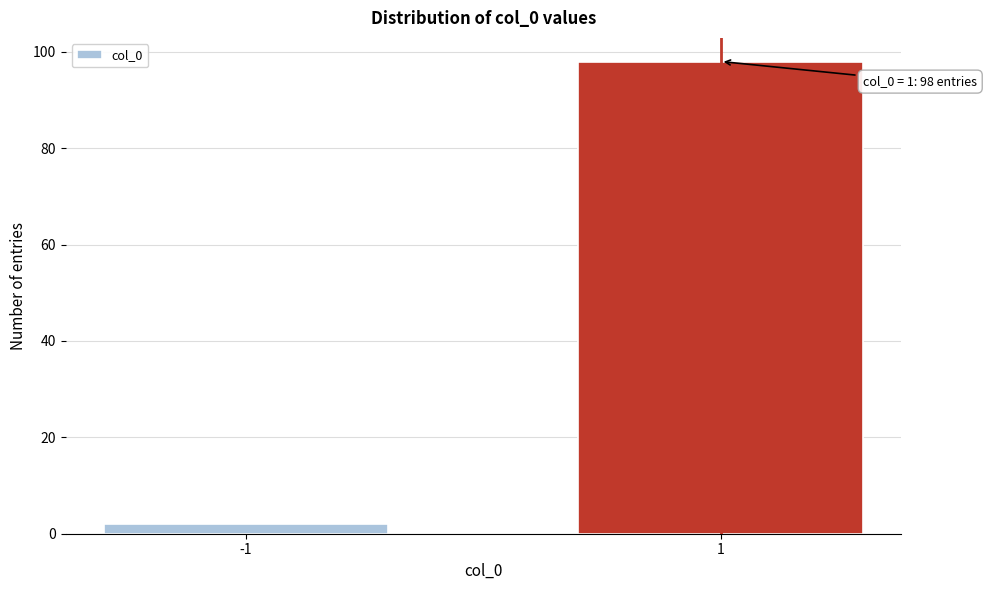

Reading left to right, list all the values displayed in this chart.

2	98